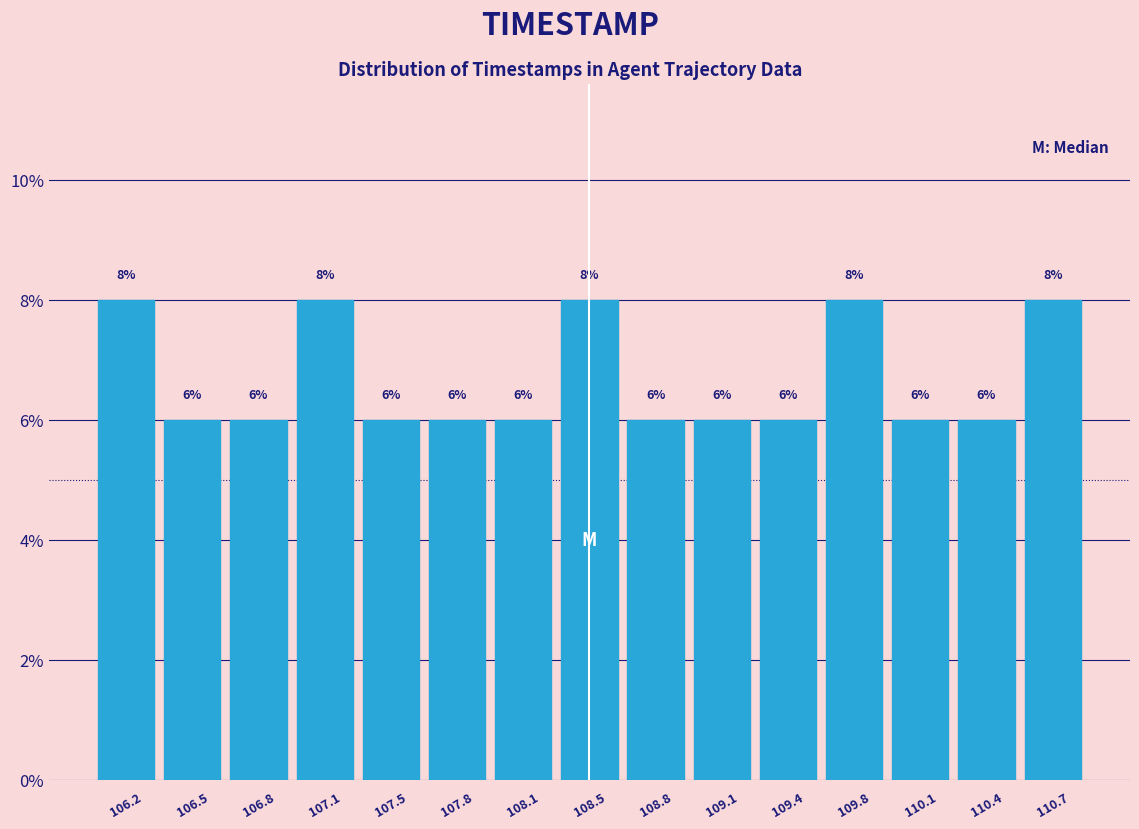

Reading left to right, list every bar in this chart as the range it spans on the x-axis followed by its height. The bar edges are not printed on the chart, so give them approximately, as read against the axis.

106.00 to 106.35: 8
106.35 to 106.65: 6
106.65 to 107.00: 6
107.00 to 107.30: 8
107.30 to 107.65: 6
107.65 to 107.95: 6
107.95 to 108.30: 6
108.30 to 108.60: 8
108.60 to 108.95: 6
108.95 to 109.25: 6
109.25 to 109.60: 6
109.60 to 109.90: 8
109.90 to 110.25: 6
110.25 to 110.55: 6
110.55 to 110.90: 8